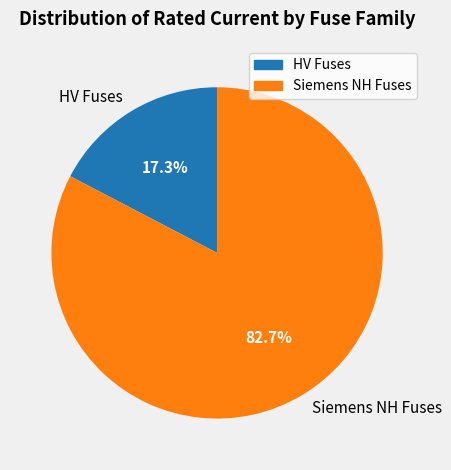

What portion of the pie excludes Siemens NH Fuses?

17.3%